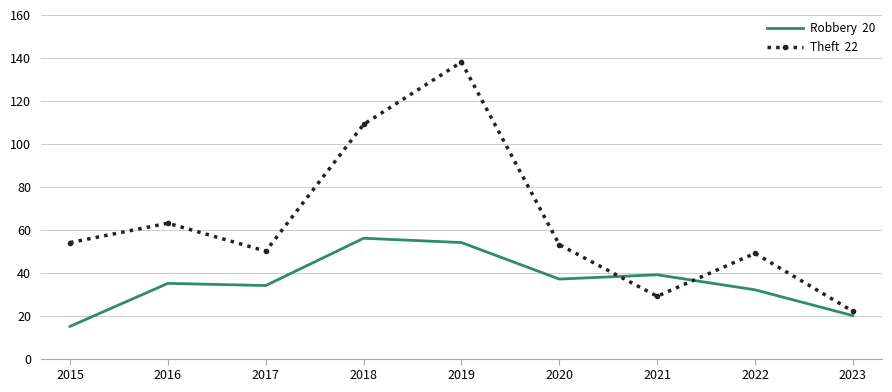

What is the minimum value shown in the chart?

15